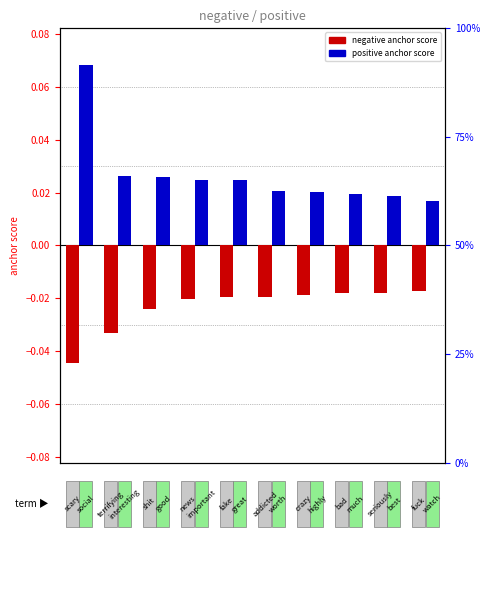

Is the value of anchor score (positive) at 0 greater than the value of anchor score (negative) at 6?

Yes